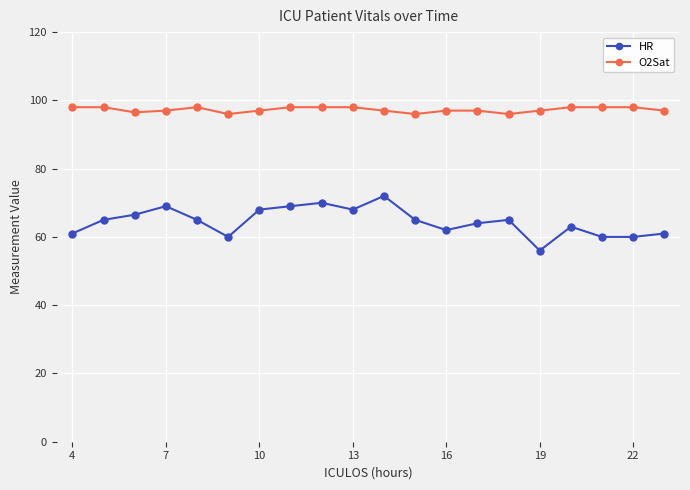

How many lines are shown in the chart?

2